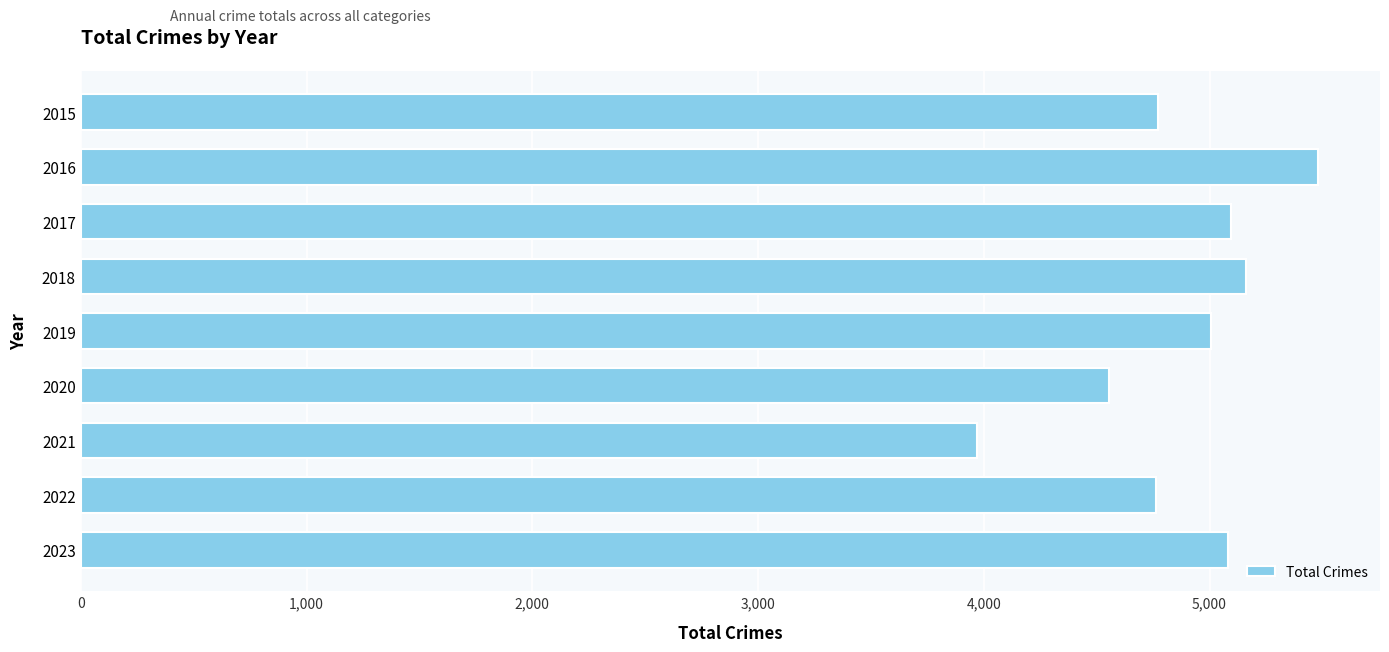

How many bars are there in total?

9